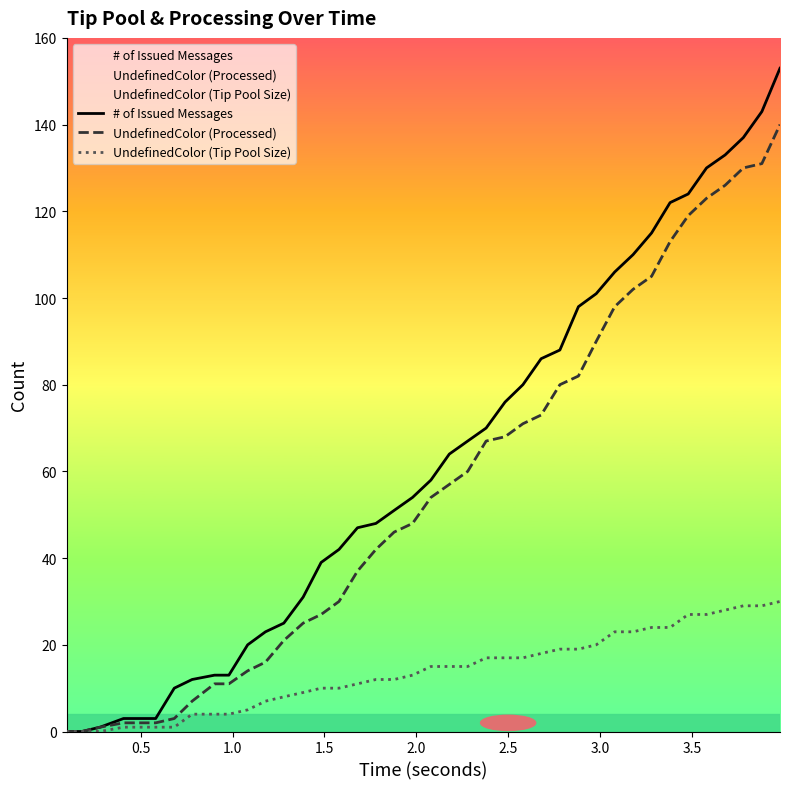

List the series in order of their peak value, lowest first.

UndefinedColor (Tip Pool Size), UndefinedColor (Processed), # of Issued Messages